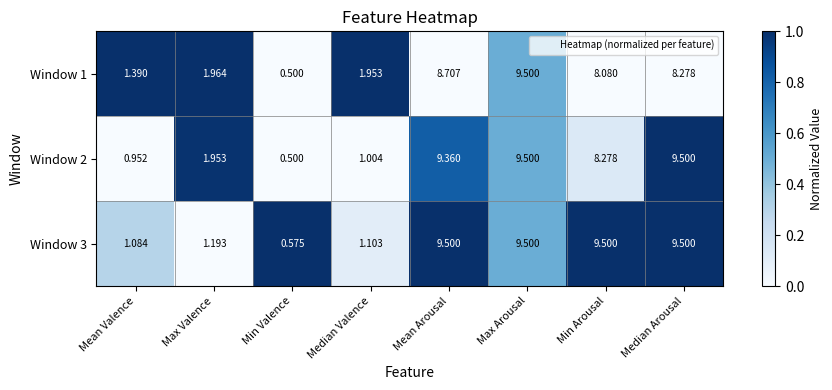

At which label does Window 2 reach its minimum?

Min Valence